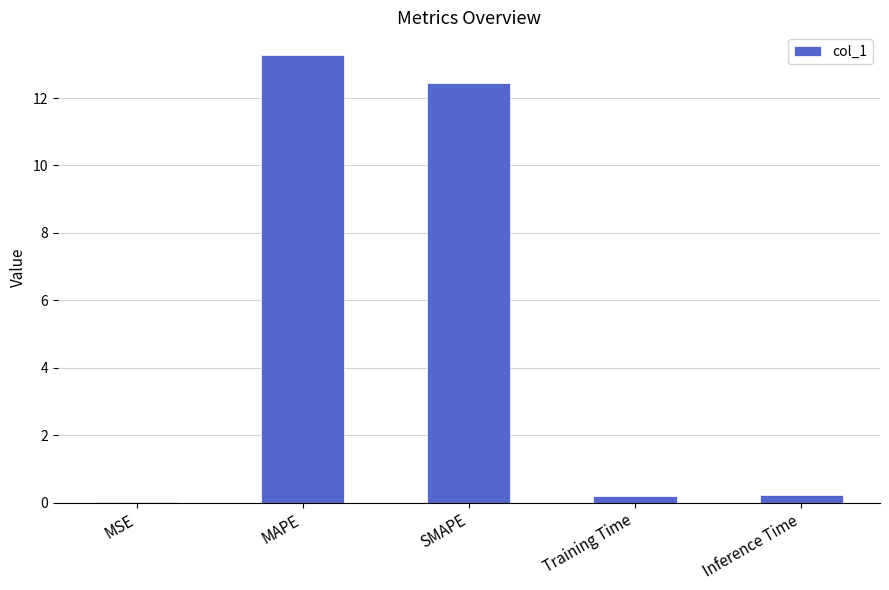

Which label corresponds to the largest value in the chart?

MAPE